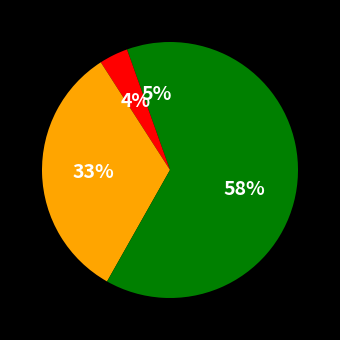

To the nearest percent, what is the difference between the largest and smallest slice percentages?

55%